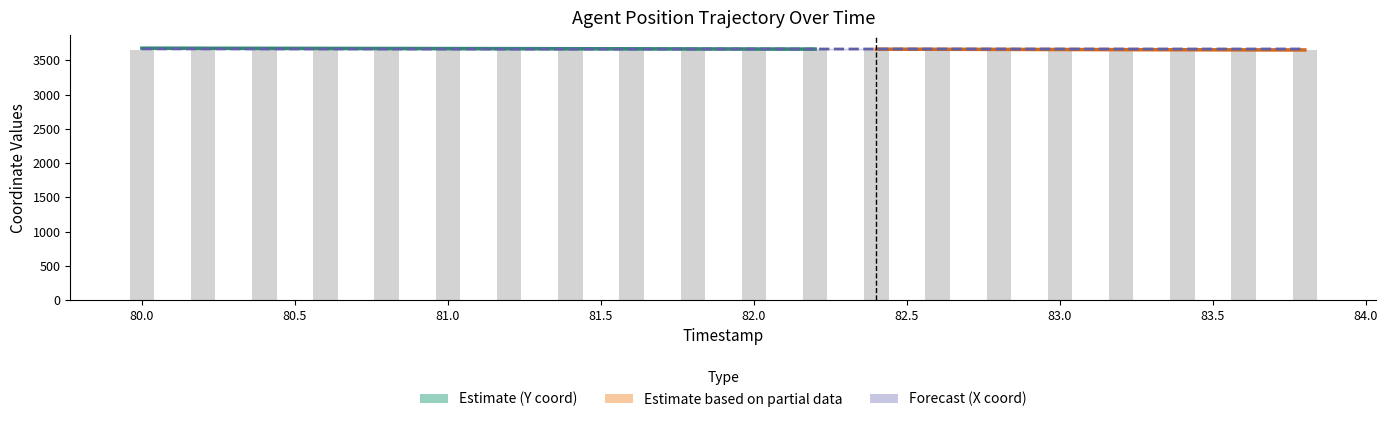

The X series shows 5326.3 at 83.4. True or false?

False